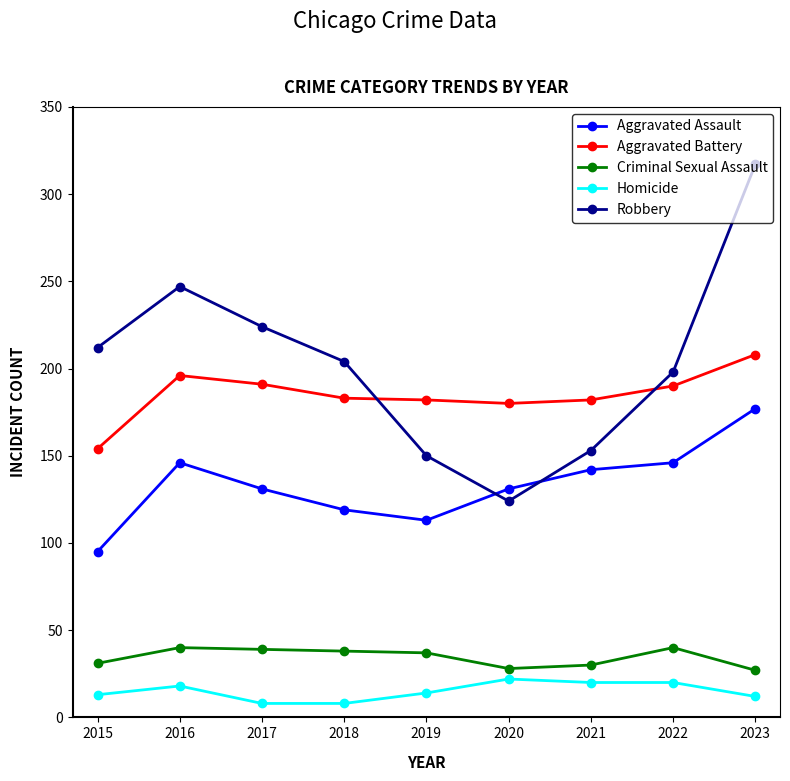

Between which two adjacent categories do Aggravated Assault and Robbery first intersect?

2019 and 2020